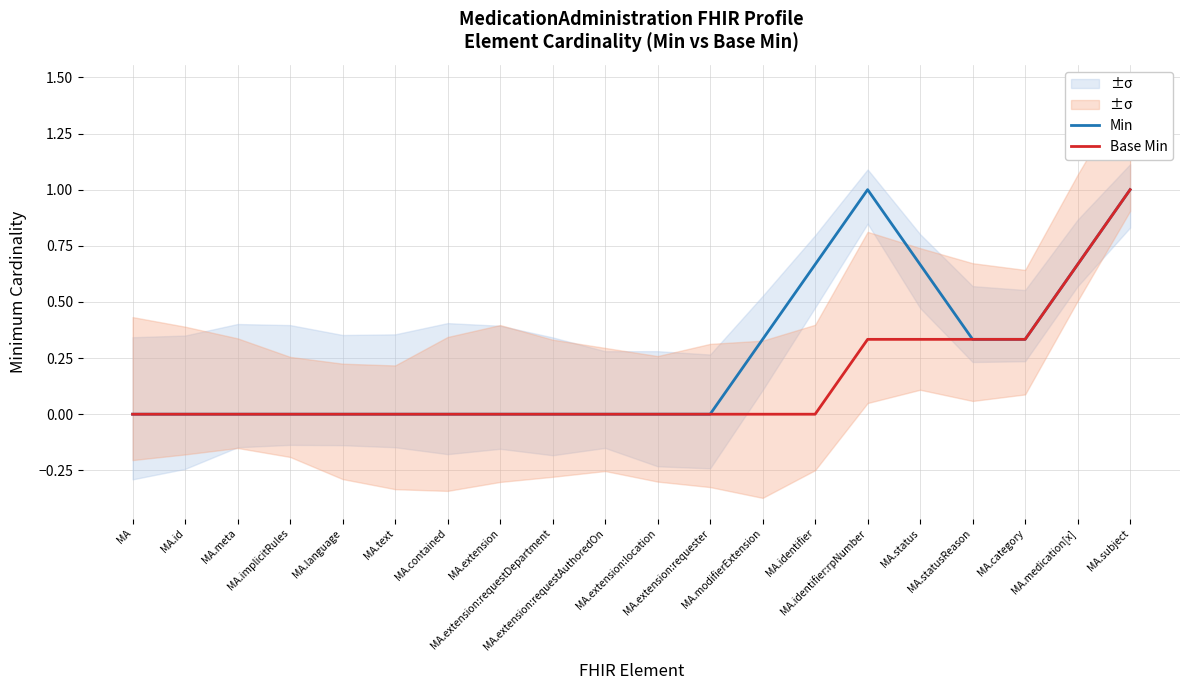

Is it true that Min equals 0.0 at MA.extension?

True